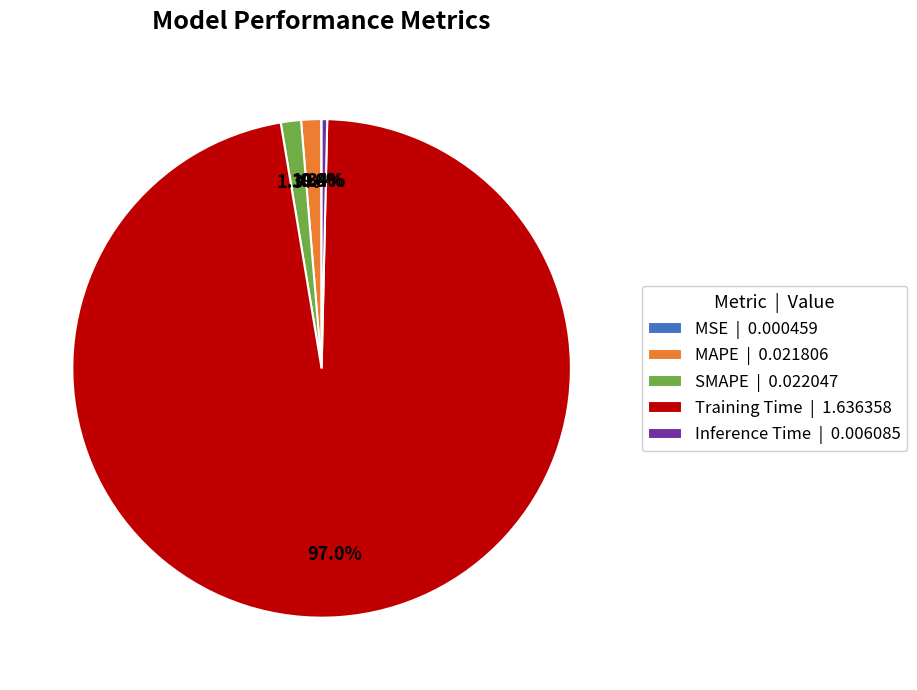

Between Inference Time | 0.006085 and SMAPE | 0.022047, which is larger?

SMAPE | 0.022047